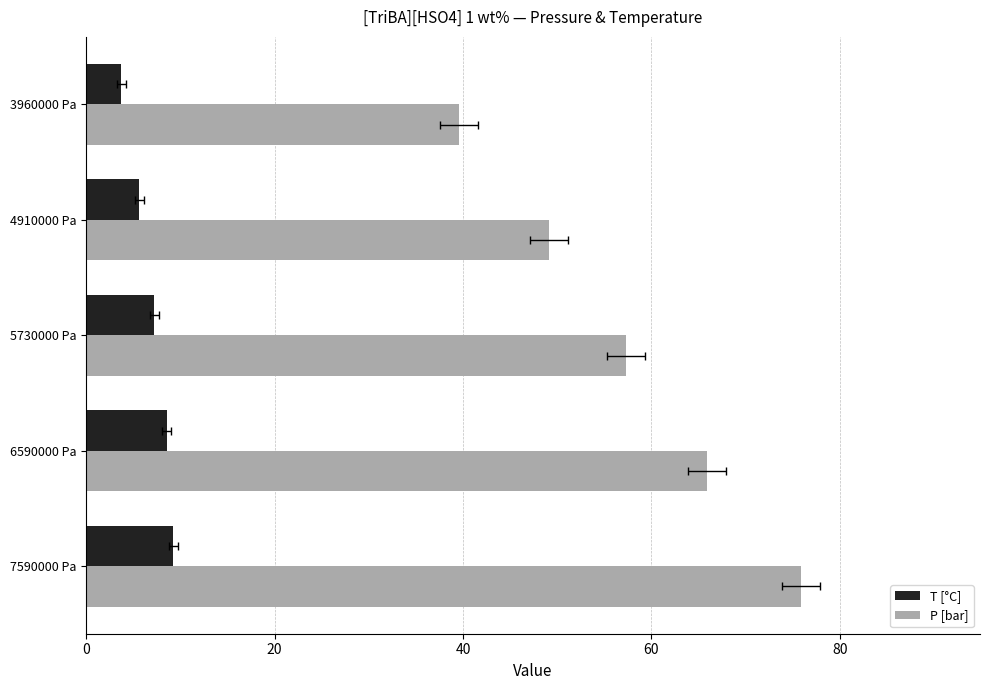

Which series changed the most between 7590000 Pa and 6590000 Pa?

P [bar]